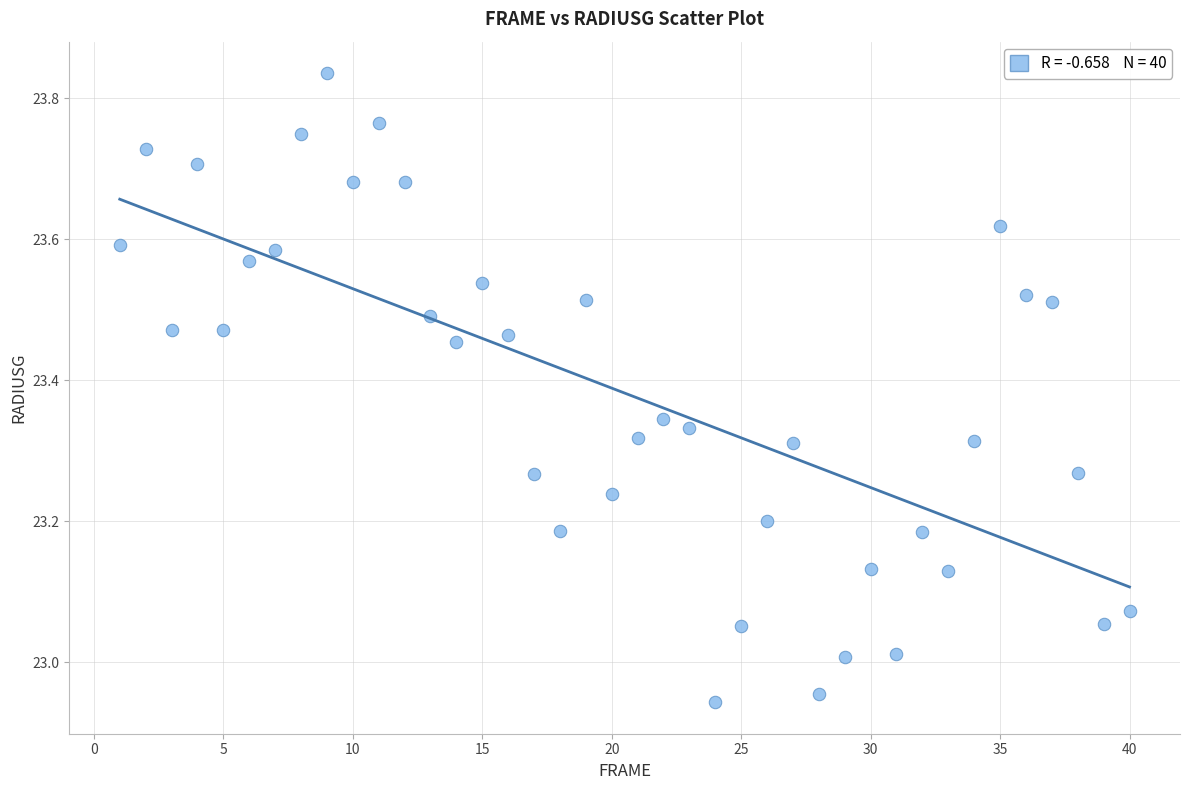

What is the range of X values (max minus min)?

39.0